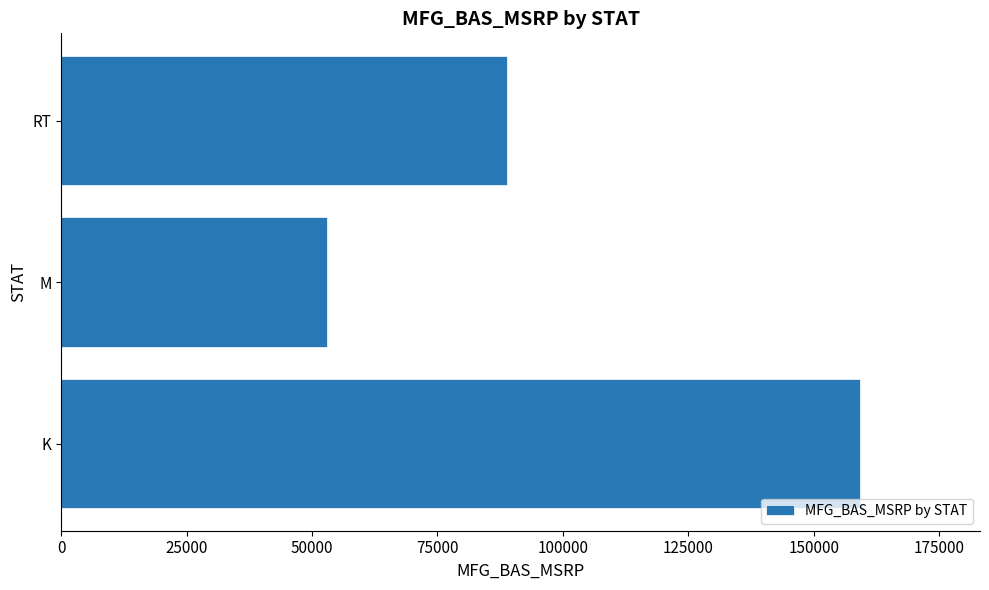

Rank the categories by value from highest to lowest.

K, RT, M